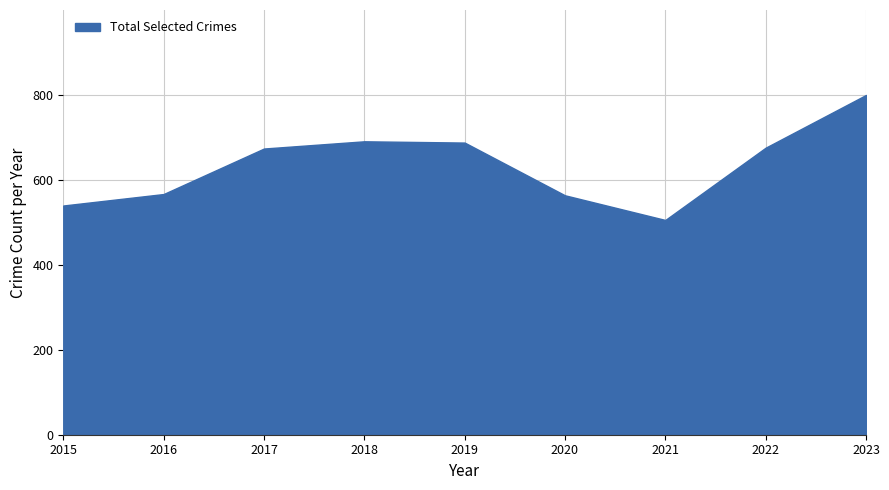

Which label corresponds to the smallest value in the chart?

2021